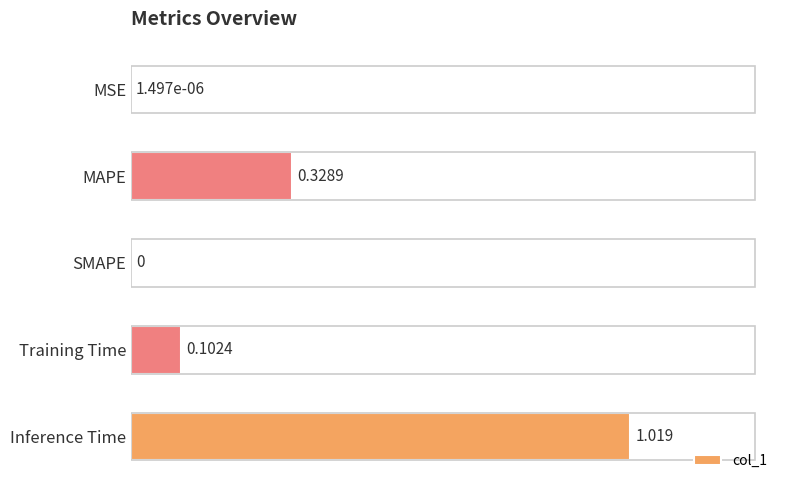

At which category does the chart reach its peak across all series?

Inference Time